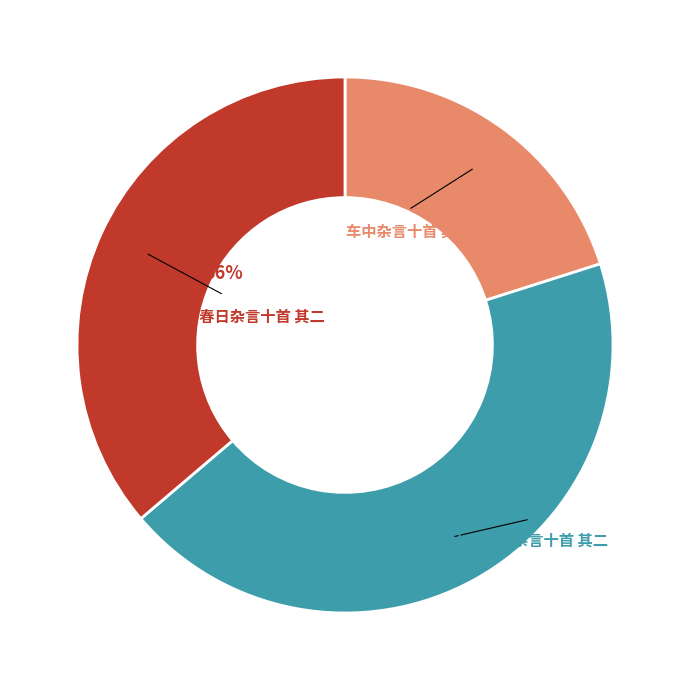

What is the ratio of the value at 山中玩物杂言十首 其二 to the value at 车中杂言十首 其二?

2.2